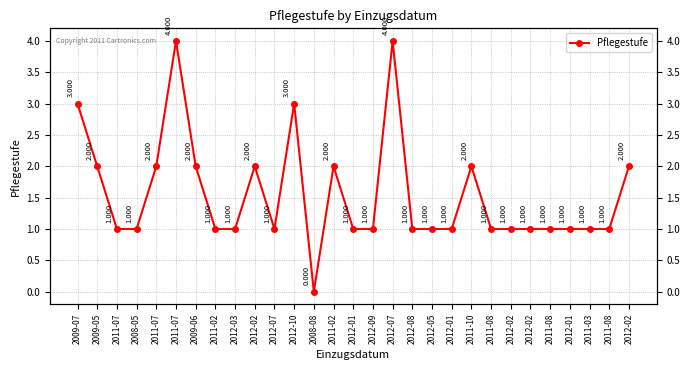

How many lines are shown in the chart?

1